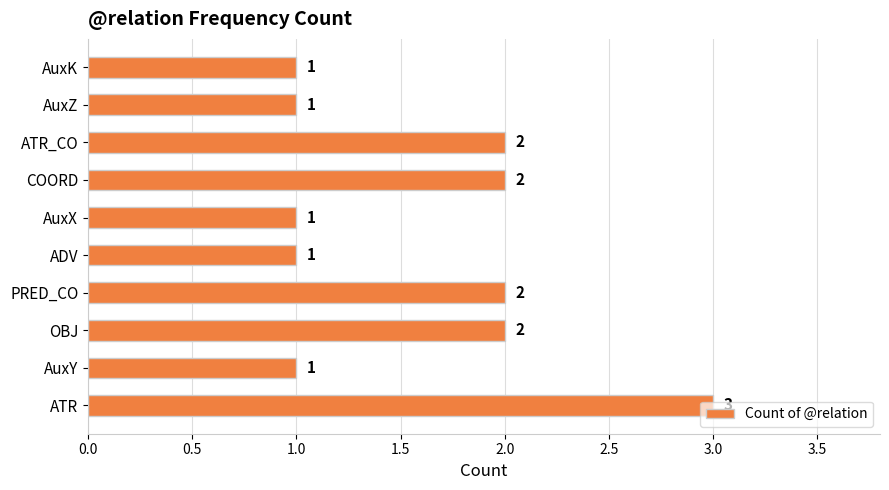

How many distinct data groups are displayed?

1